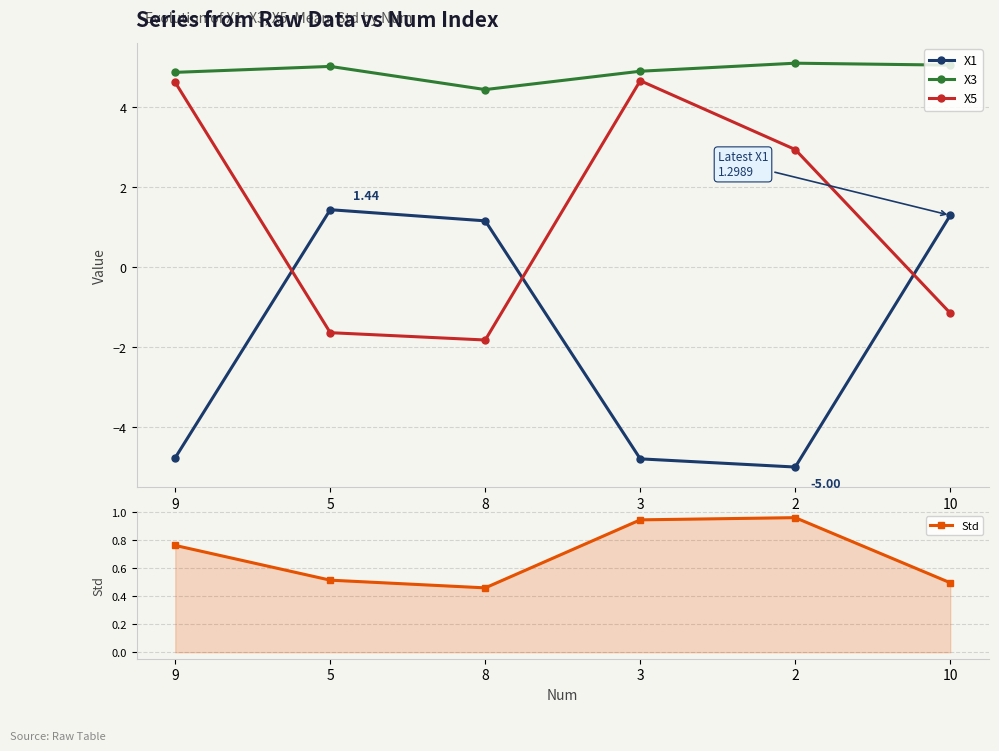

At how many categories does at least one series exceed 3?

6